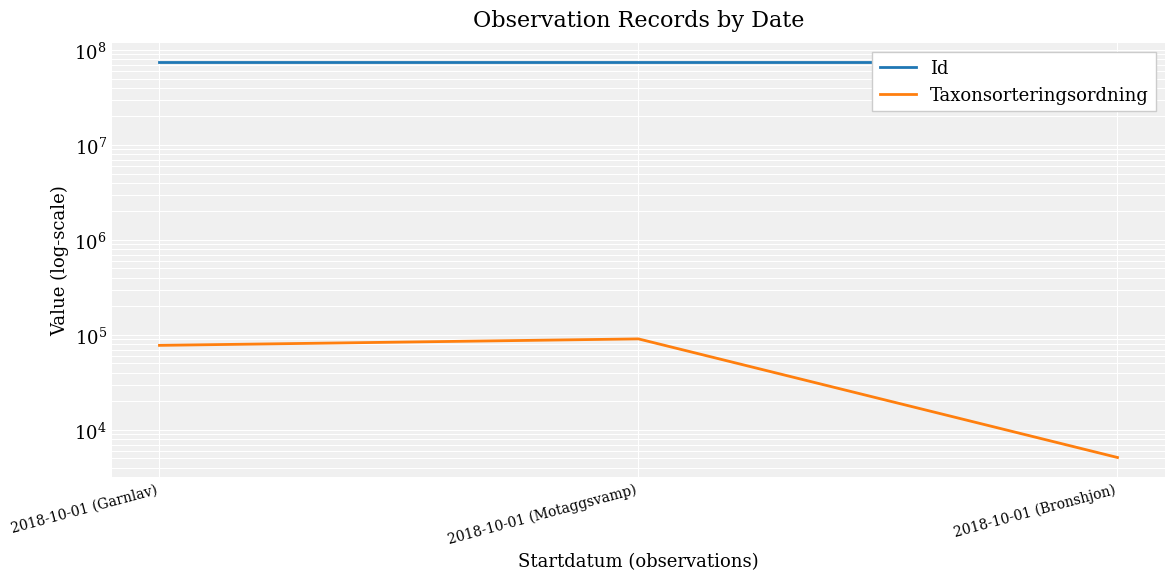

What is the value of the Taxonsorteringsordning point at the 2nd from the left?

90676